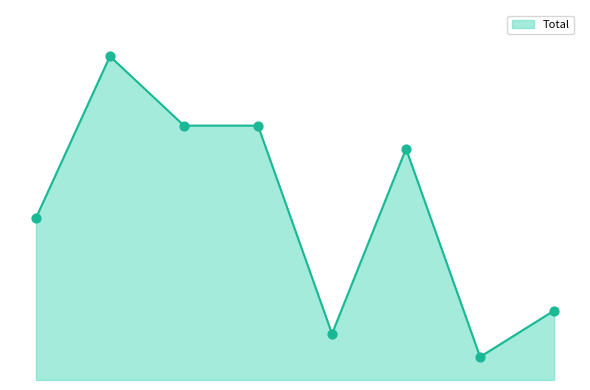

Does the chart have visible grid lines?

No